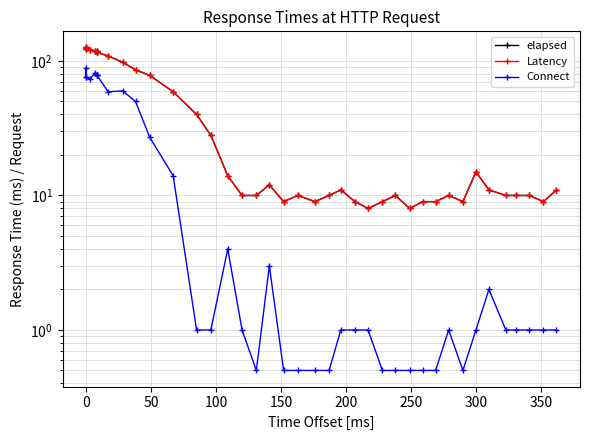

The Latency series shows 187.2 at 250. True or false?

False